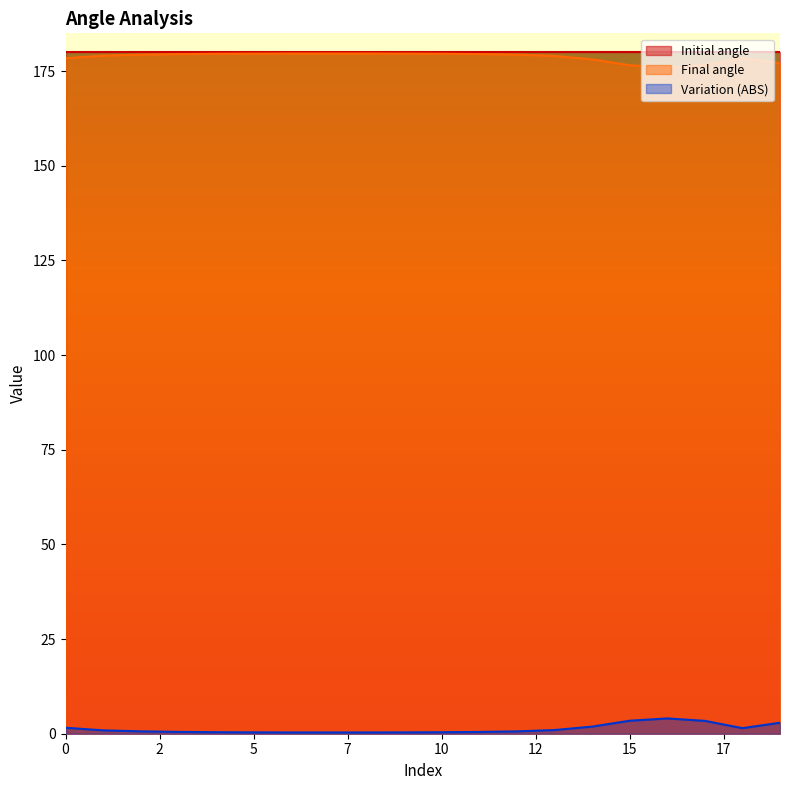

The Initial angle series shows 180.0 at 5. True or false?

True